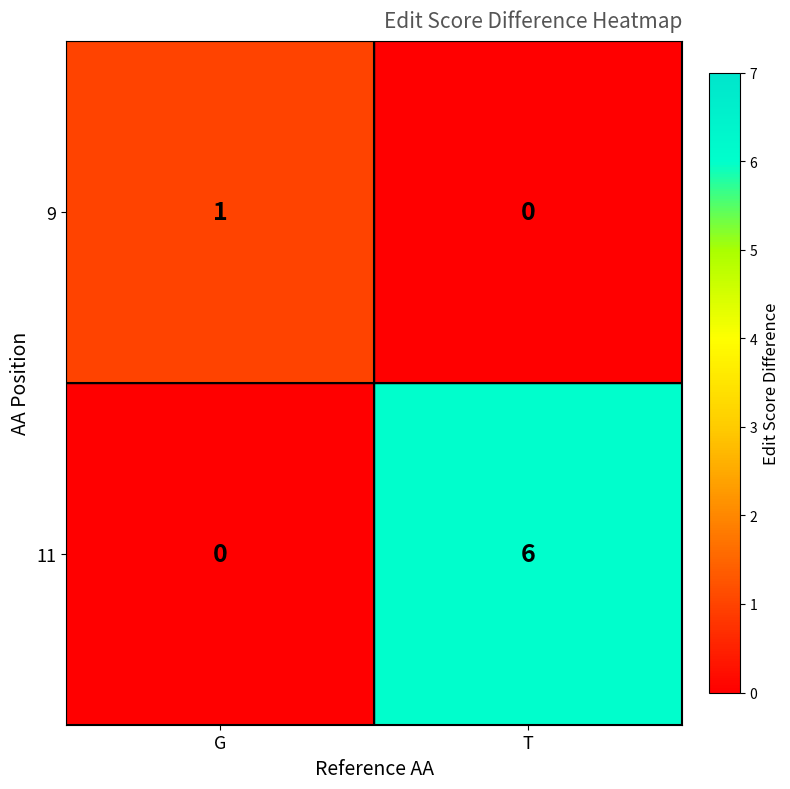

List the series in order of their overall mean, highest first.

11, 9